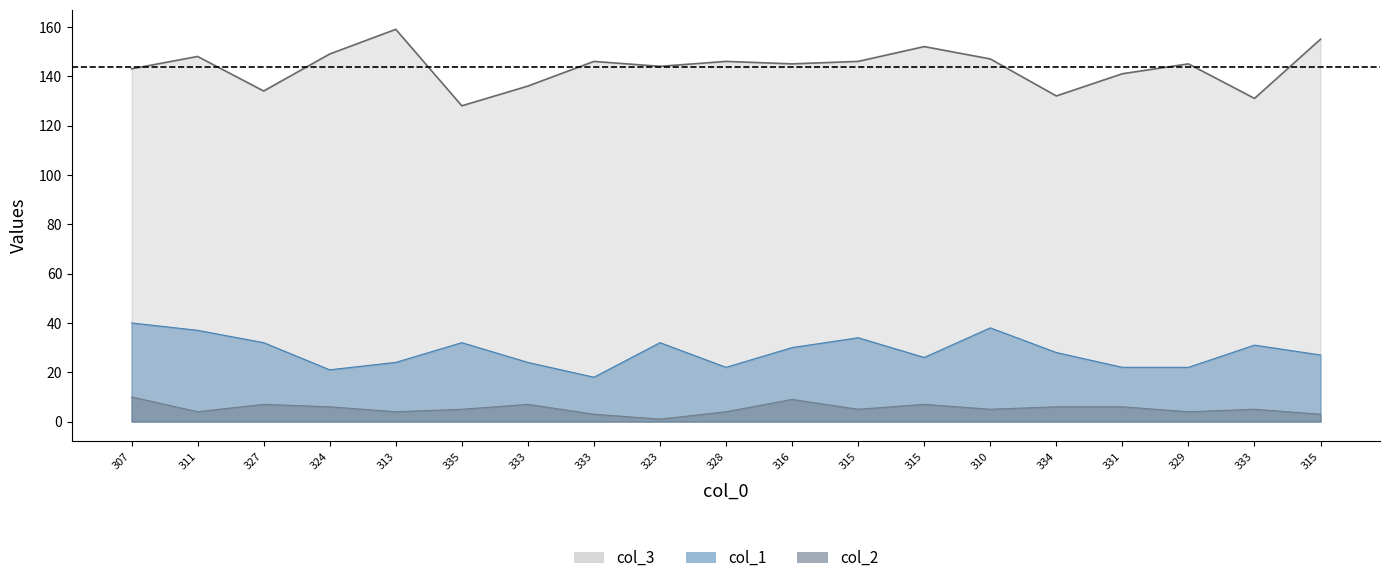

Where is the first local maximum for col_2?

327